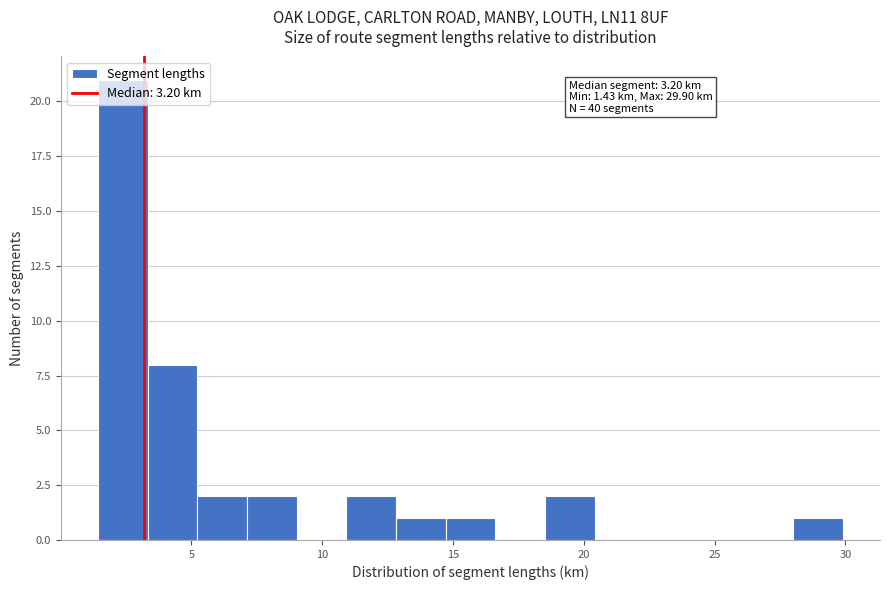

Around what value on the x-axis is the tallest bar? Give the approximate position of its centre, as read against the axis.

2.5